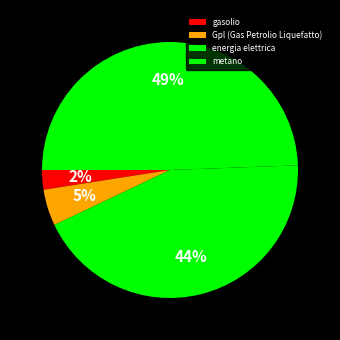

To the nearest percent, what portion does Gpl (Gas Petrolio Liquefatto) represent?

5%